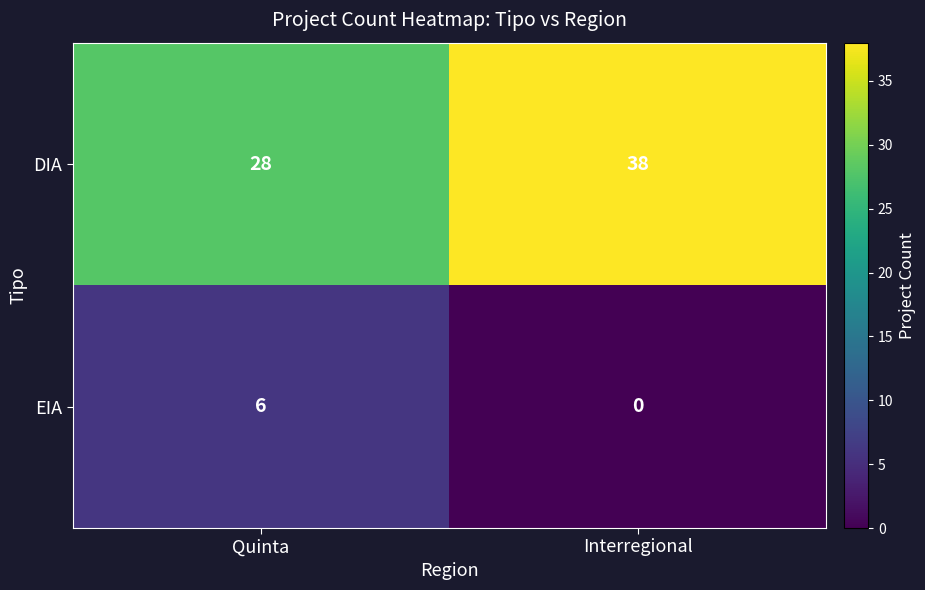

At which category is the sum across all series the highest?

Interregional